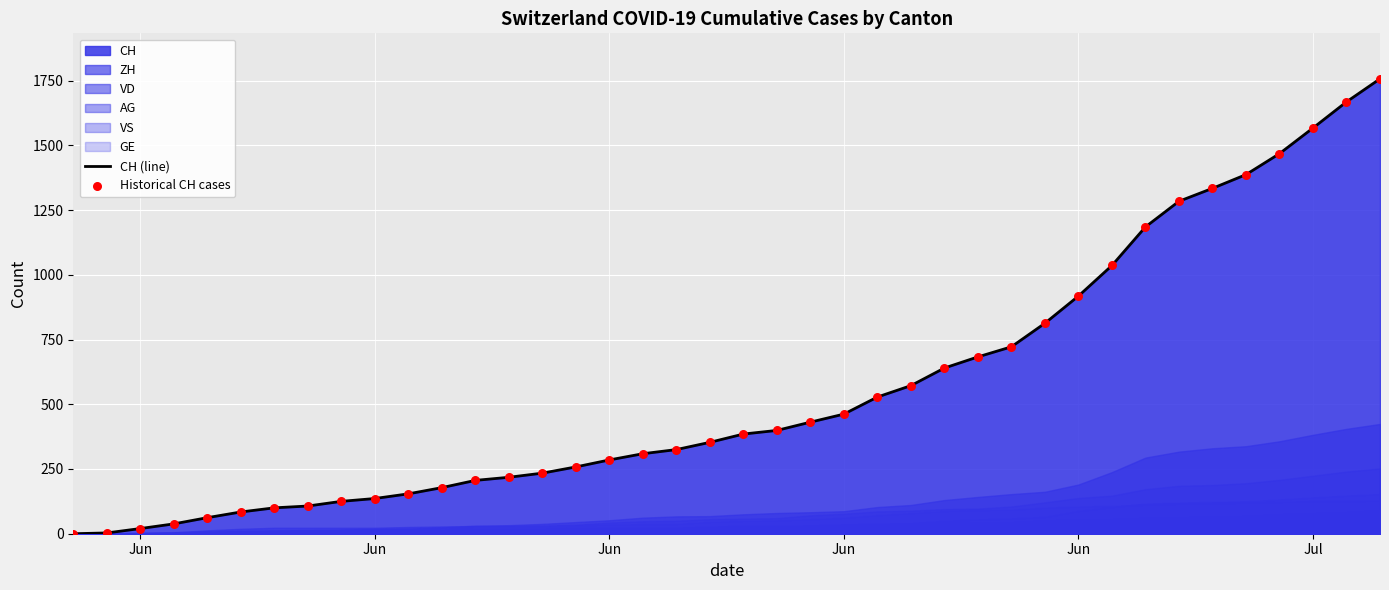

Which series contains the highest Y value?

CH (line)